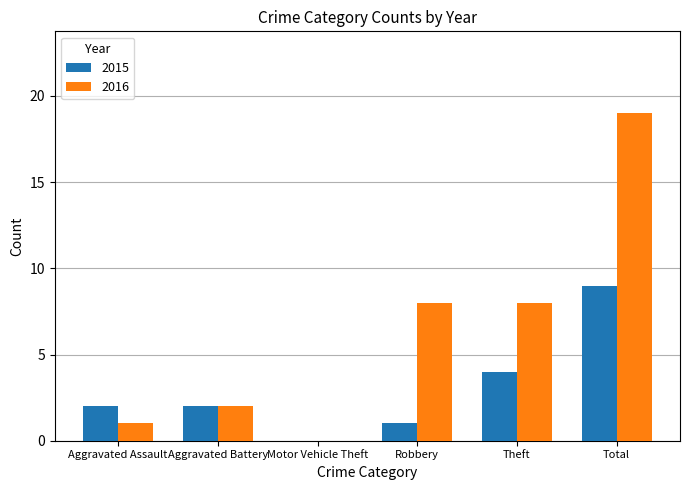

What is the sum of all 2015 values?

18